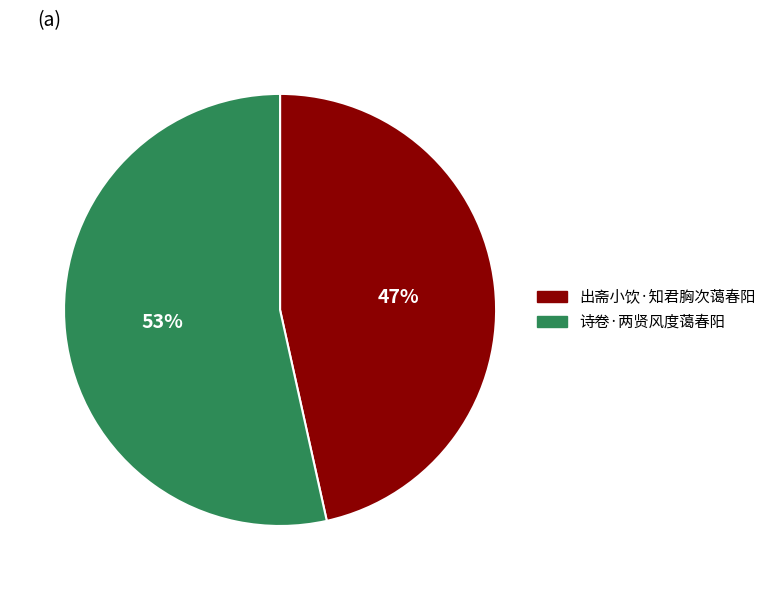

What is the ratio of the value at 诗卷·两贤风度蔼春阳 to the value at 出斋小饮·知君胸次蔼春阳?

1.1